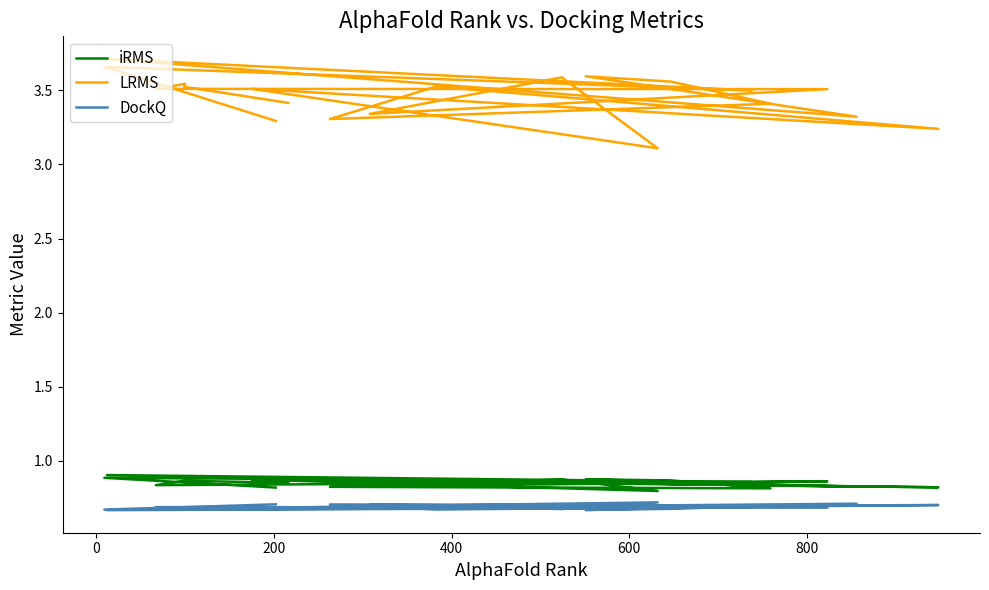

True or false: DockQ and iRMS cross at least once.

False